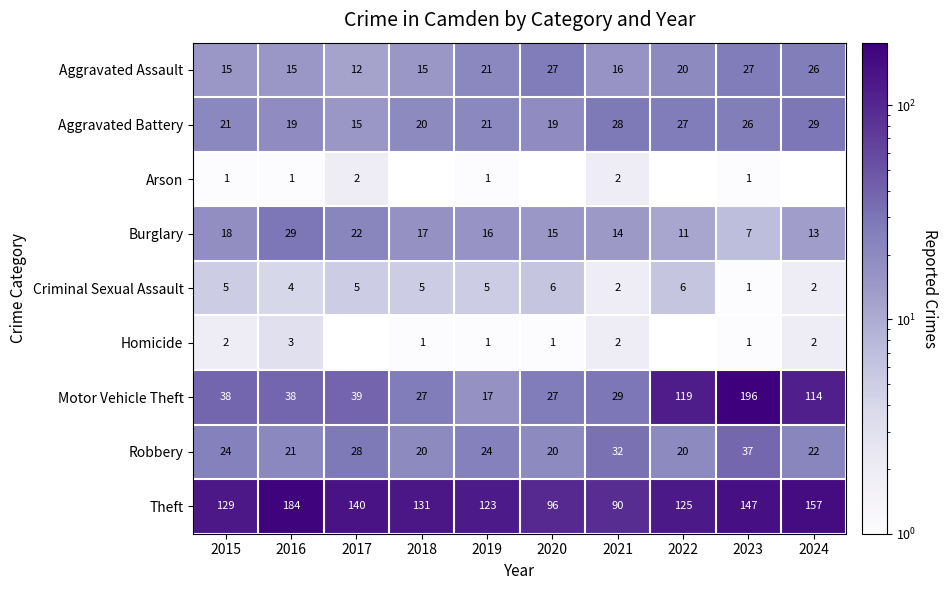

List the labels in order of Theft value, largest first.

2016, 2024, 2023, 2017, 2018, 2015, 2022, 2019, 2020, 2021